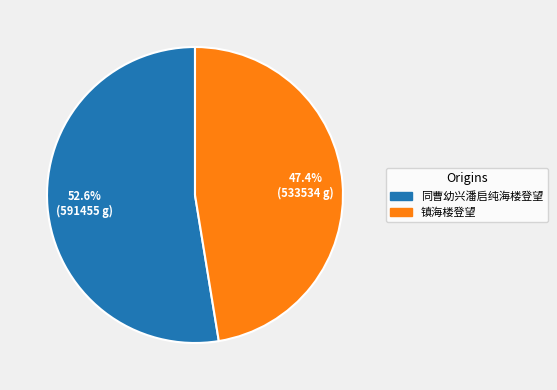

Is 镇海楼登望 the majority of the pie?

No